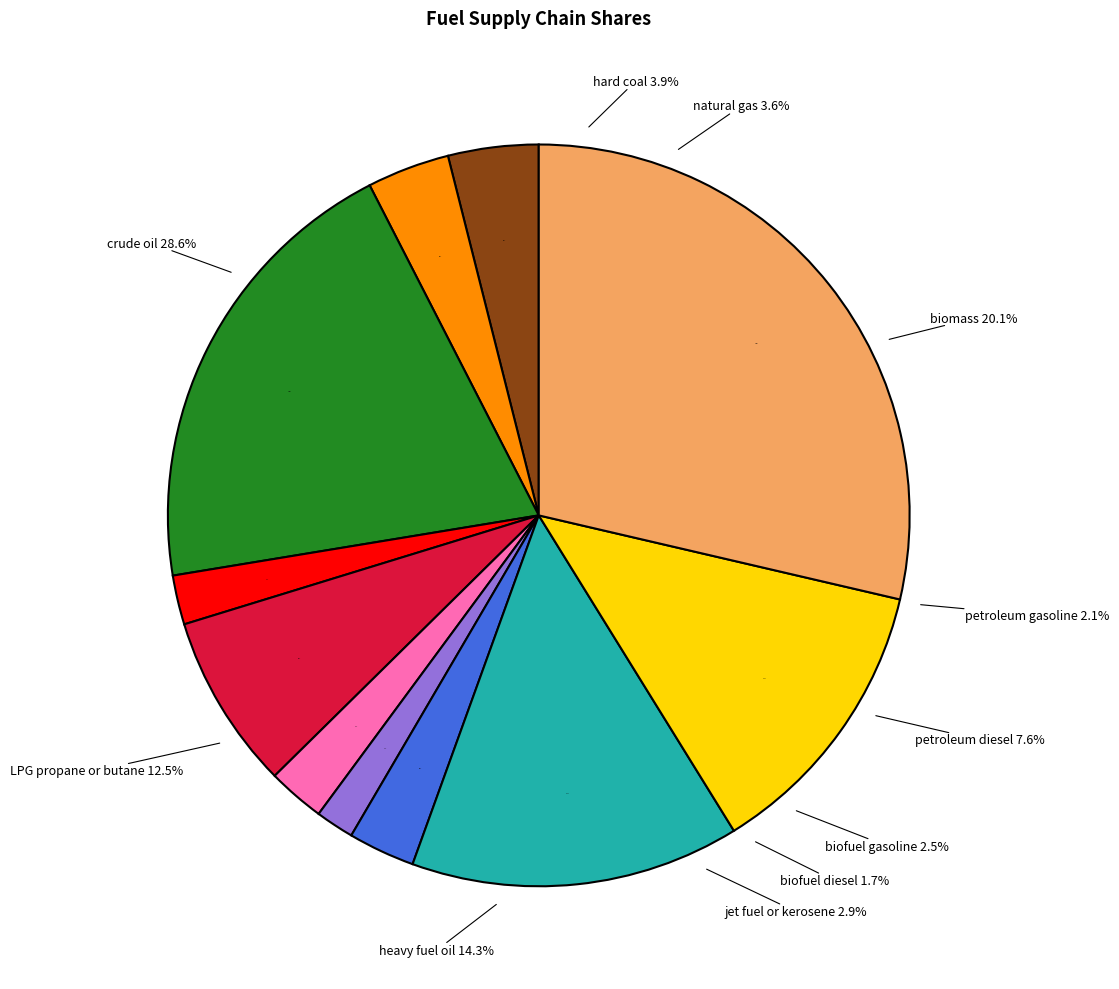

Which slice is the largest?

crude oil